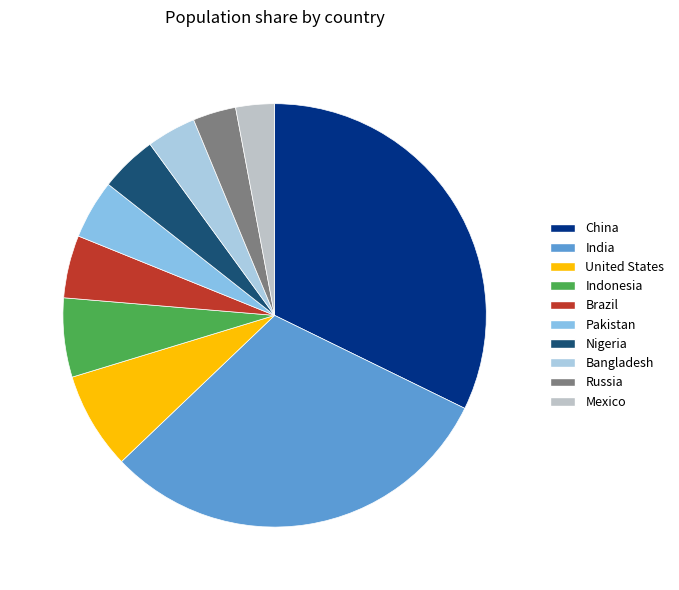

What is the largest slice in the pie chart?

China